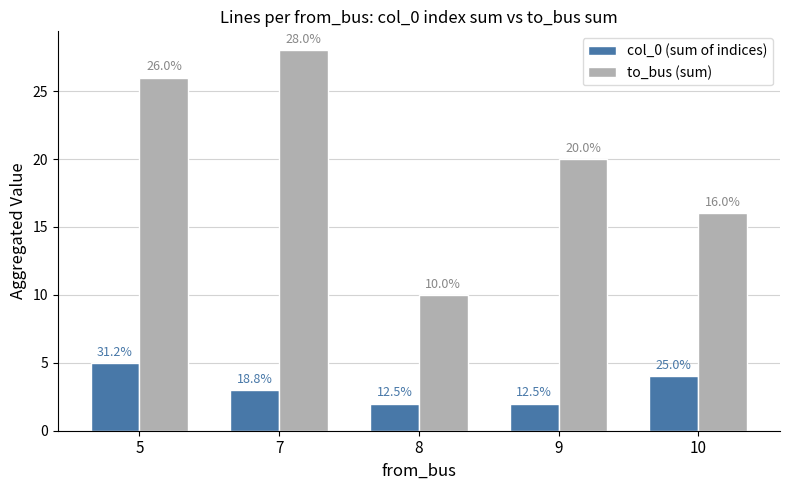

What is the highest value of the col_0 (sum of indices) series?

5